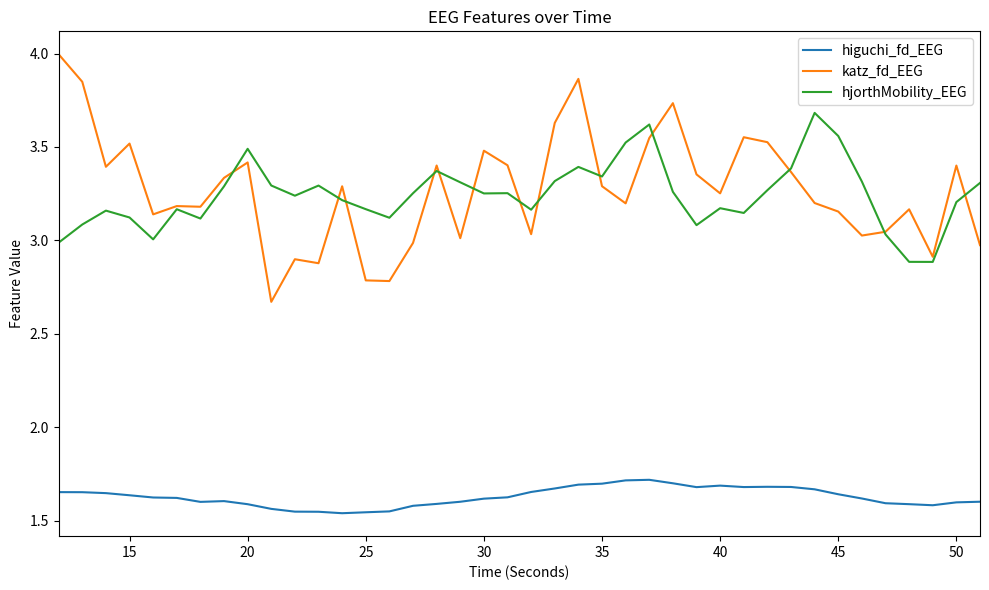

Which series has the largest range (max minus min)?

katz_fd_EEG